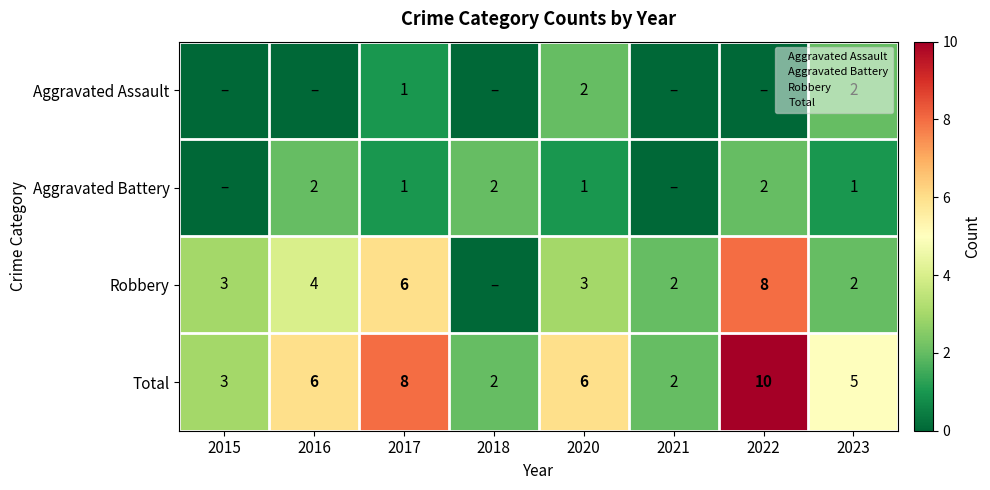

The Aggravated Battery series shows 2 at 2016. True or false?

True